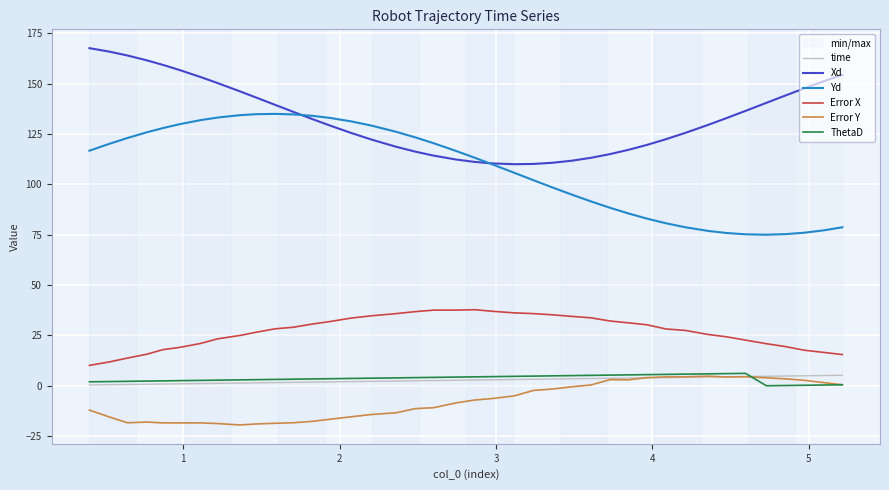

What is the lowest value of the Error X series?

10.1